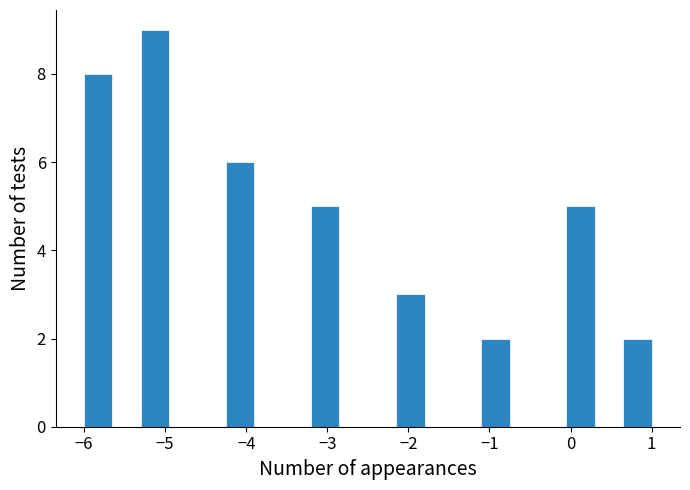

Read against the x-axis, roughly where is the centre of the tallest bar?

-5.1